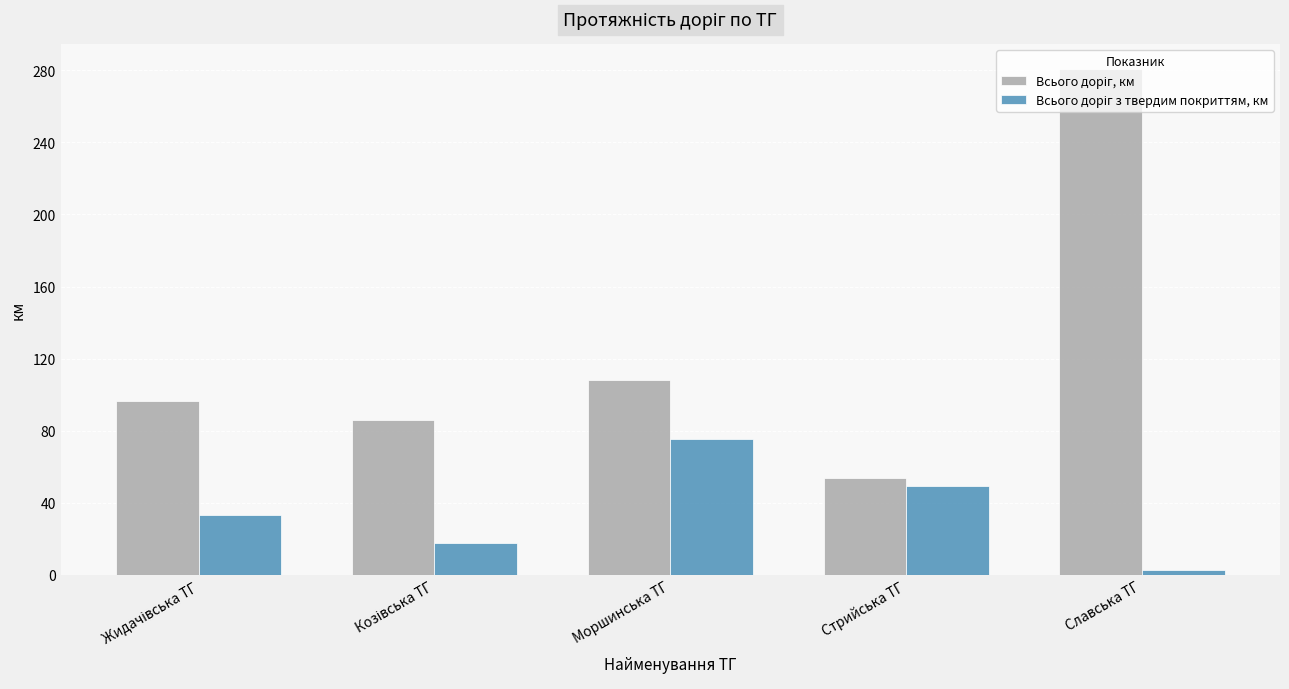

At which category does the chart reach its peak across all series?

Славська ТГ